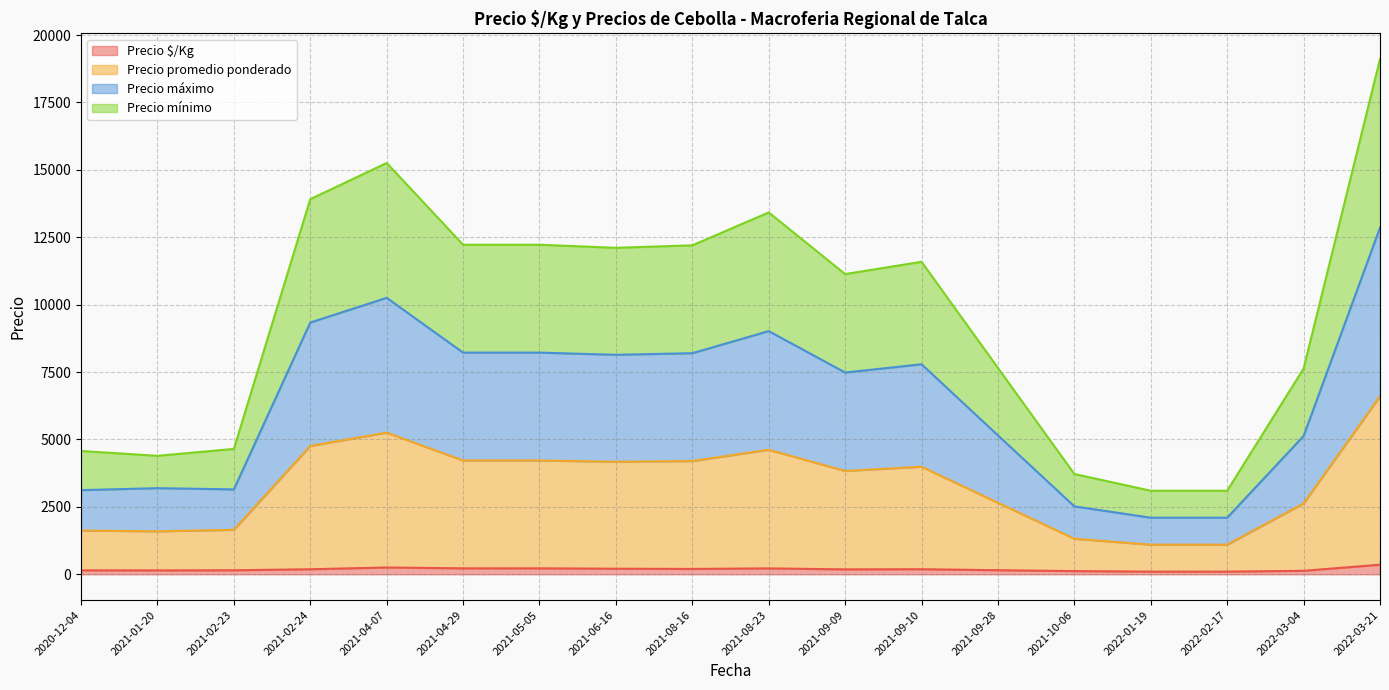

Does the chart display data point markers on the line(s)?

No